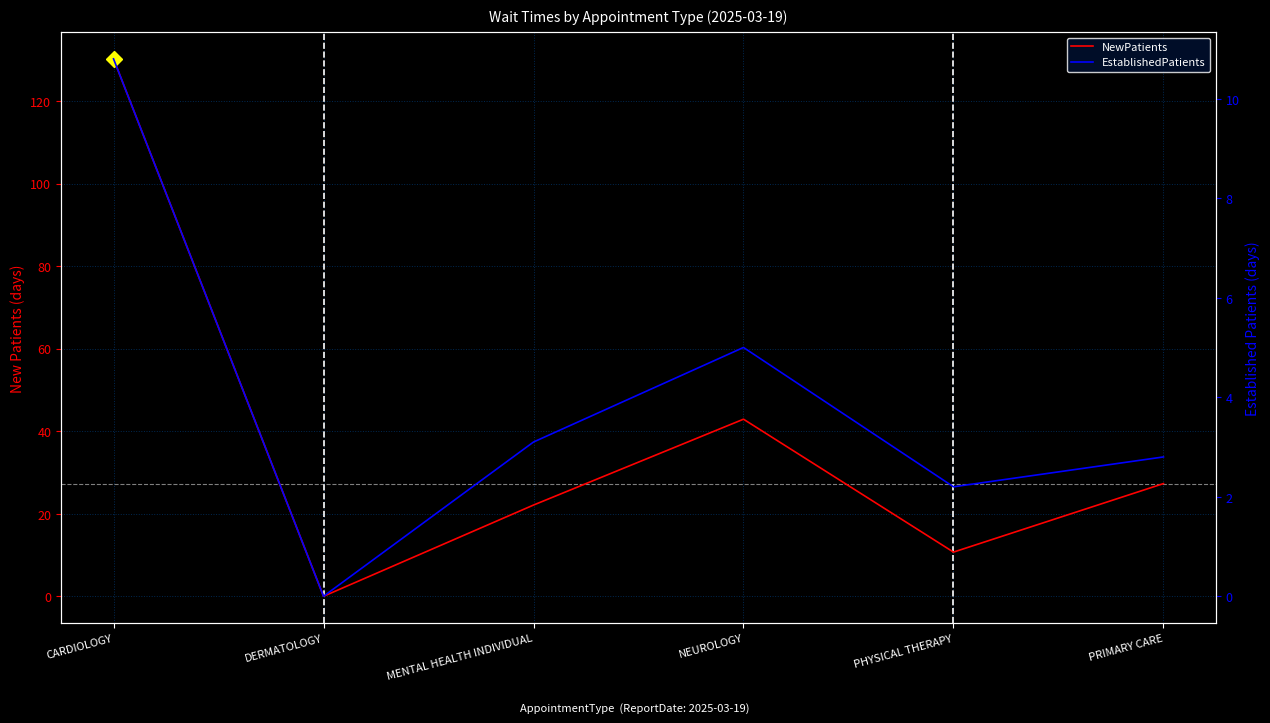

How many lines are shown in the chart?

2